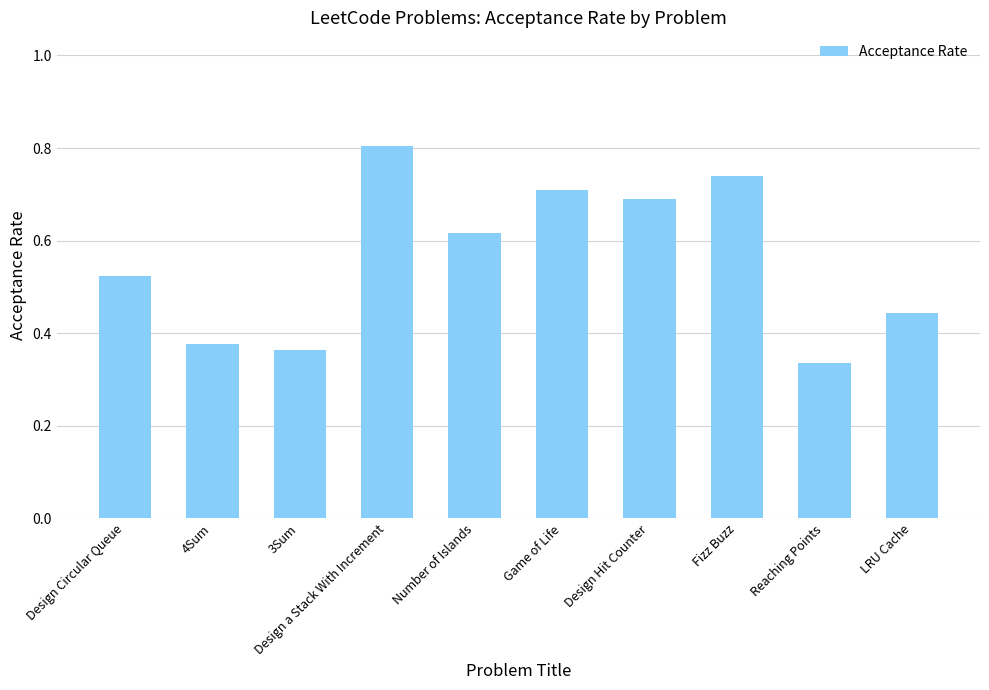

What is the sum of the values at Number of Islands and Fizz Buzz?

1.4